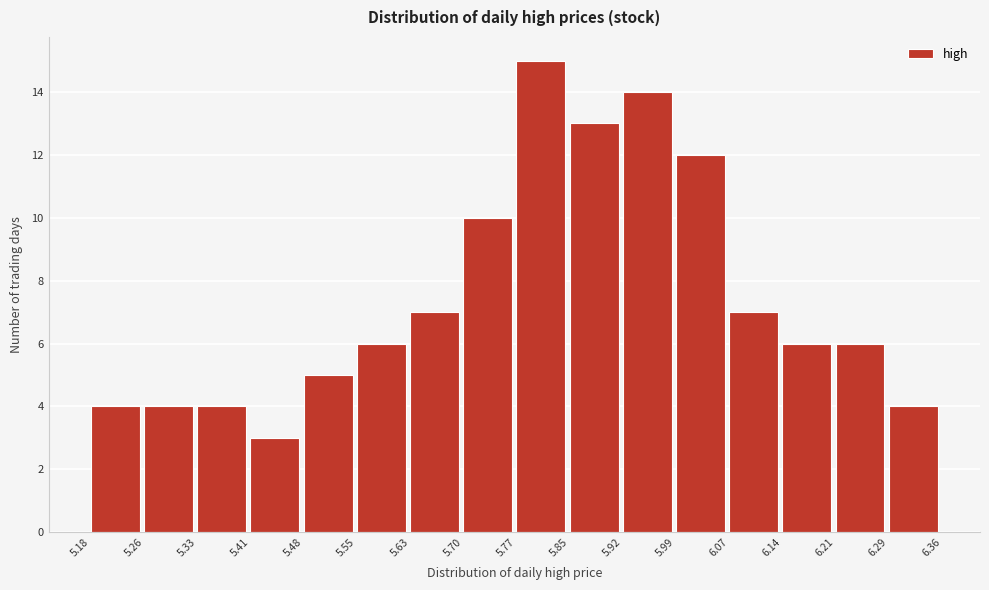

Reading left to right, transcribe this chart: for each bar, give the range it covers on the x-axis and its height. The values are not printed on the chart, so give them approximately, as read against the axis.

5.18 to 5.26: 4
5.26 to 5.33: 4
5.33 to 5.41: 4
5.41 to 5.48: 3
5.48 to 5.55: 5
5.55 to 5.63: 6
5.63 to 5.70: 7
5.70 to 5.77: 10
5.77 to 5.85: 15
5.85 to 5.92: 13
5.92 to 5.99: 14
5.99 to 6.07: 12
6.07 to 6.14: 7
6.14 to 6.21: 6
6.21 to 6.29: 6
6.29 to 6.36: 4